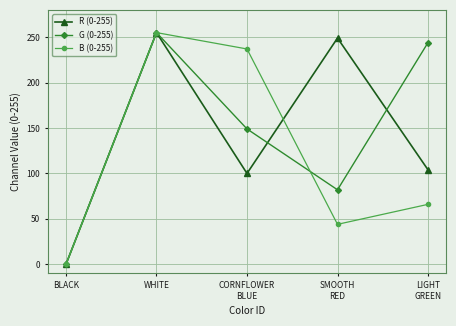

Which label corresponds to the largest value in the chart?

WHITE